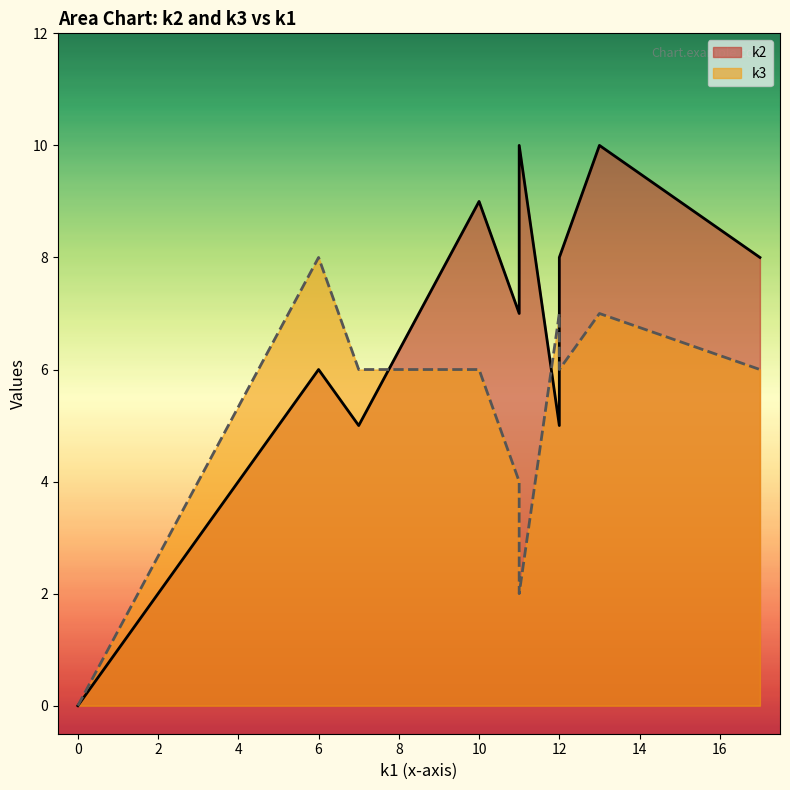

The value of k3 at i1 is 4. True or false?

True